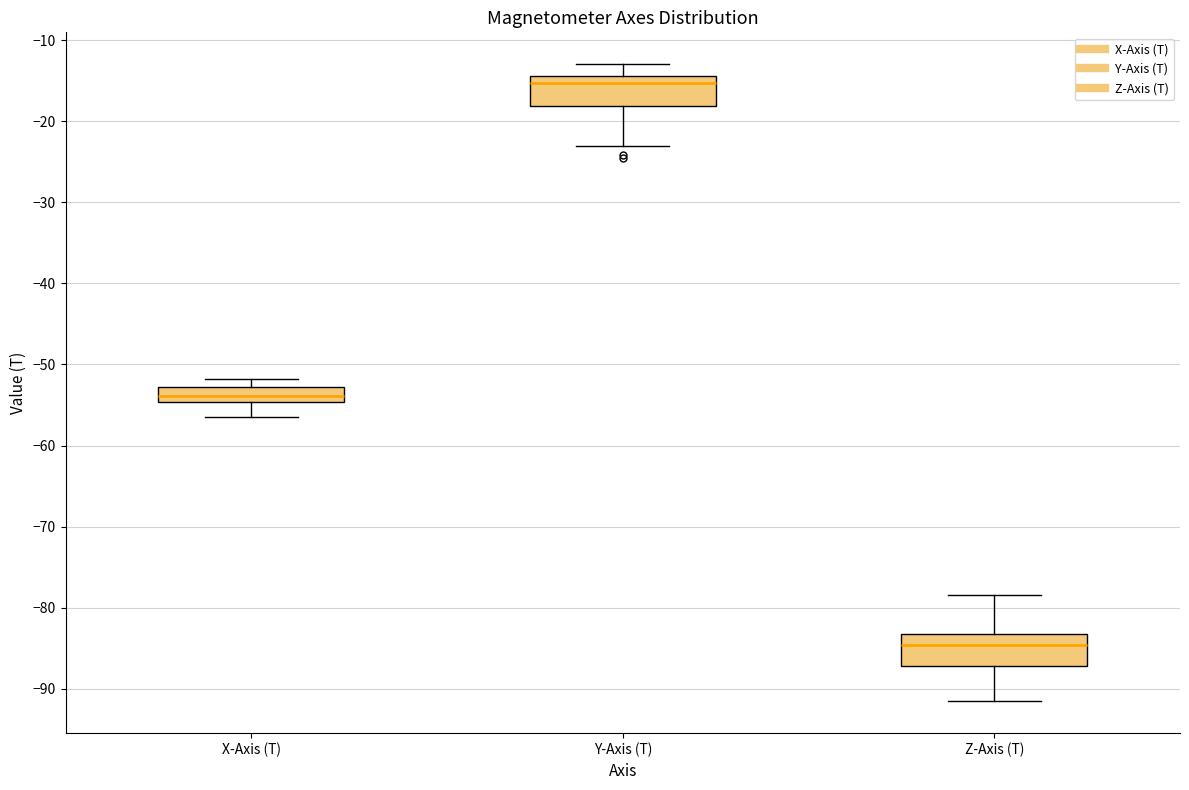

Which box has the highest median line?

Y-Axis (T)